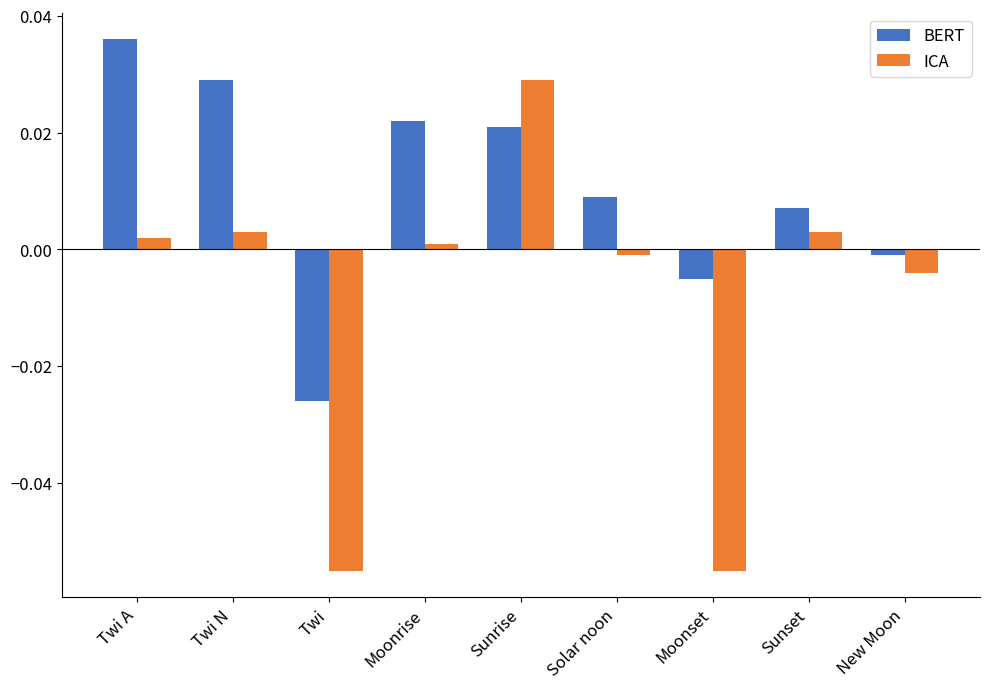

List the series in order of their peak value, highest first.

BERT, ICA